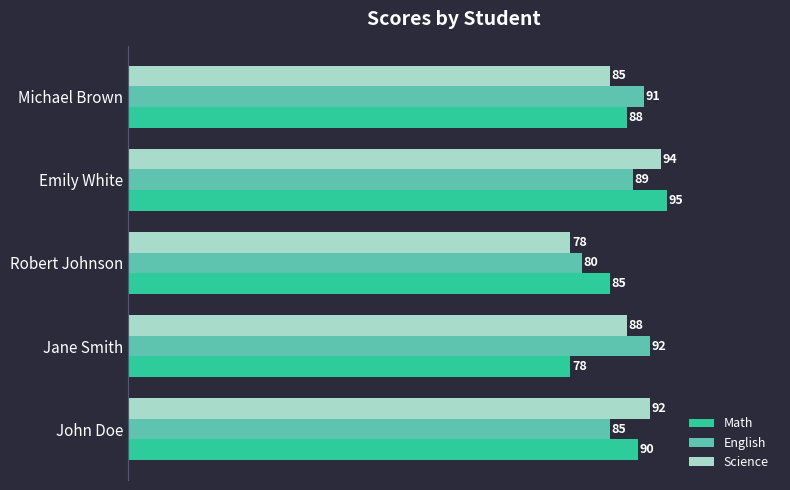

Is it true that Science equals 88 at Jane Smith?

True